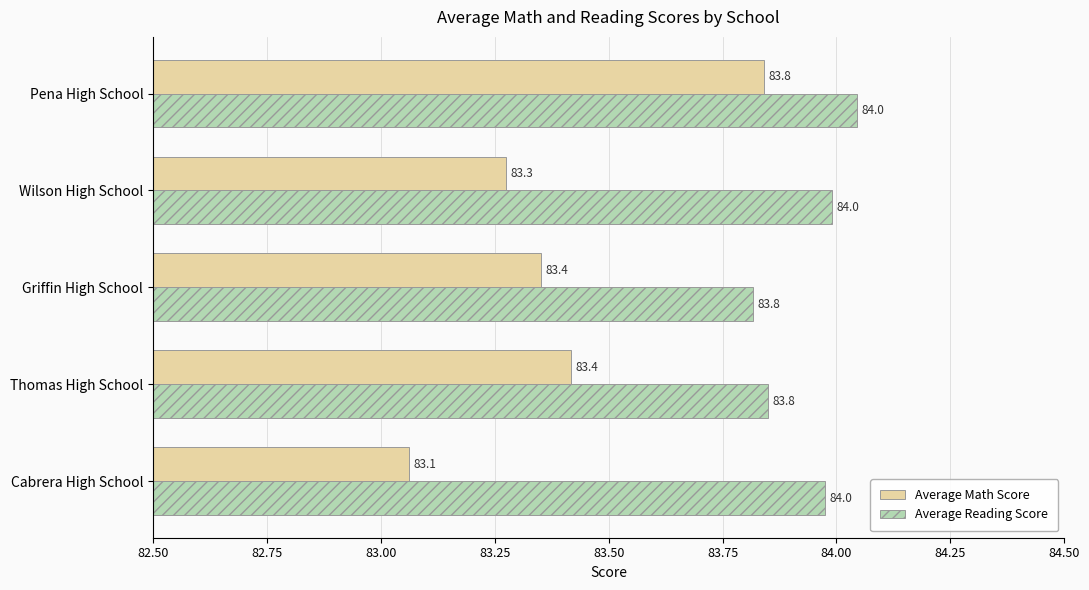

The Average Reading Score series shows 35.9 at Thomas High School. True or false?

False